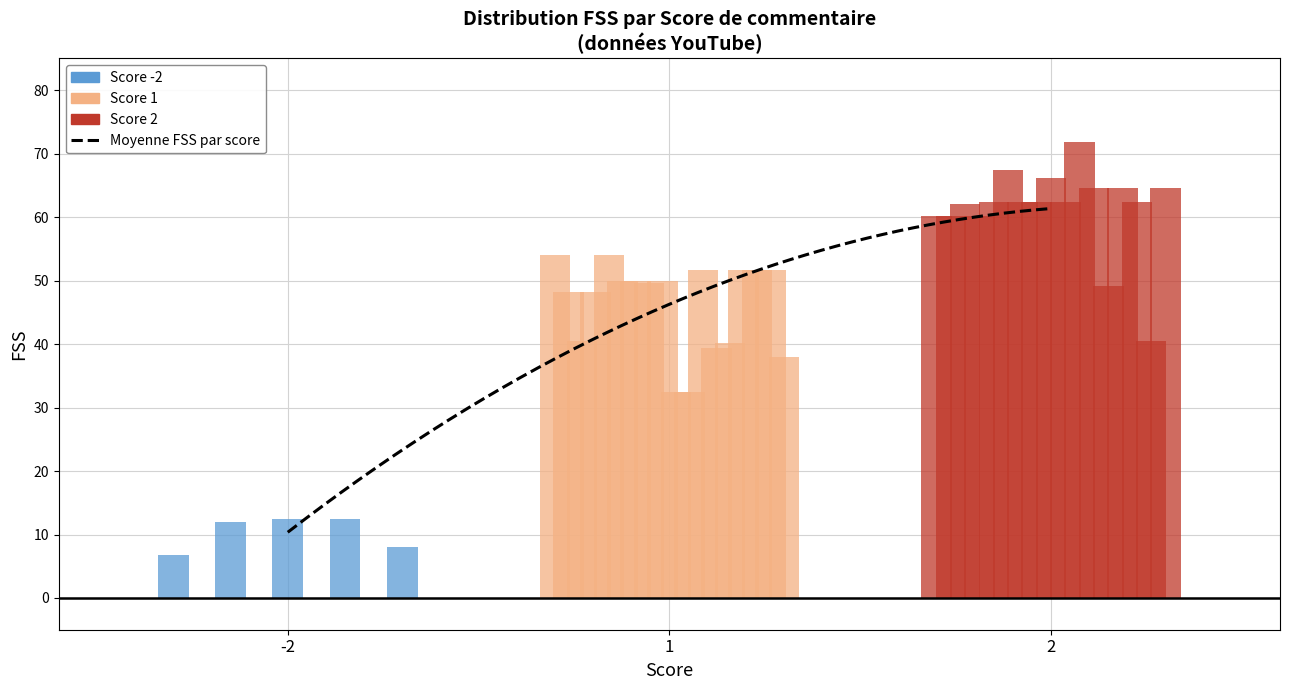

Does the chart have visible grid lines?

Yes